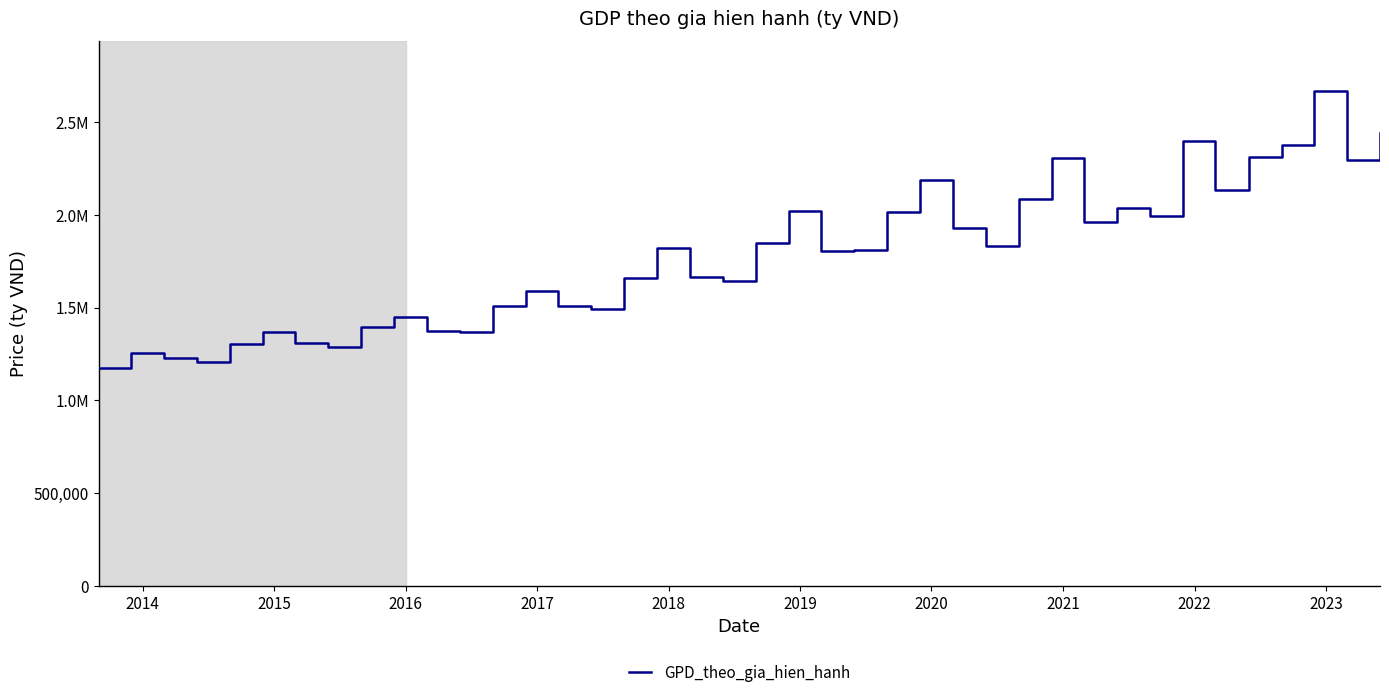

Does the chart display data point markers on the line(s)?

No